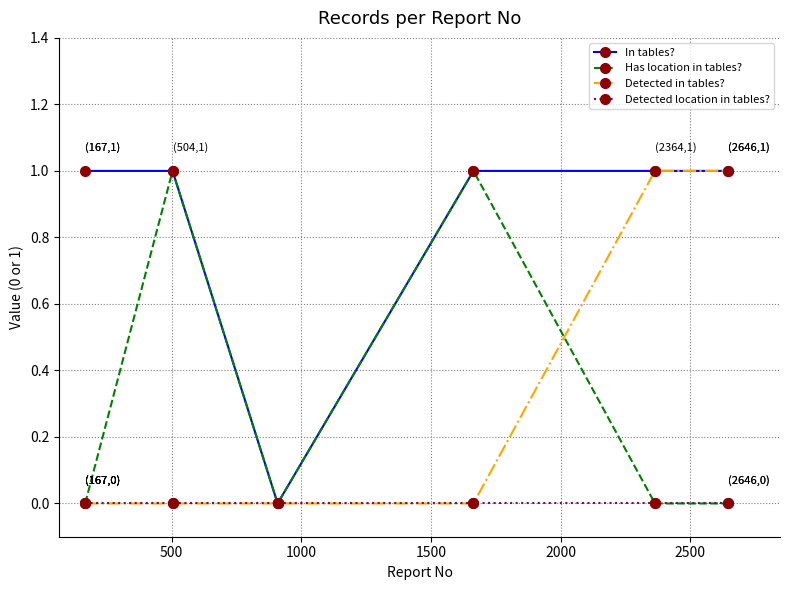

True or false: Has location in tables? has more than 1 points higher than both neighbors.

True